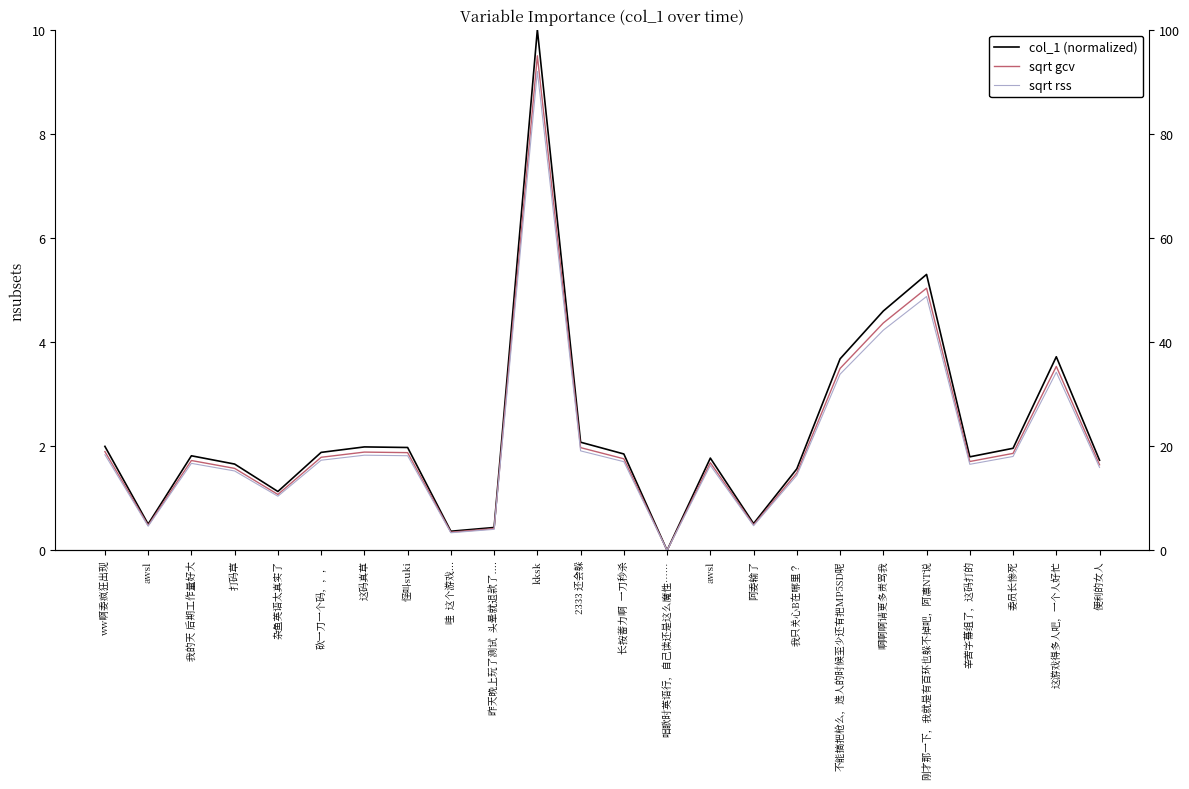

Count the number of data series in this chart.

3